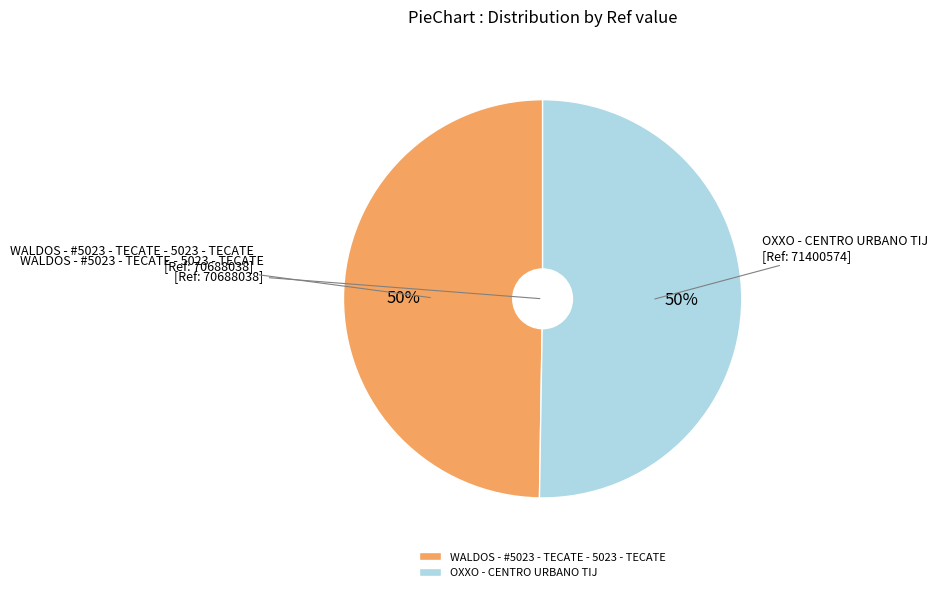

Combined, do WALDOS - #5023 - TECATE - 5023 - TECATE and OXXO - CENTRO URBANO TIJ account for over 50%?

Yes